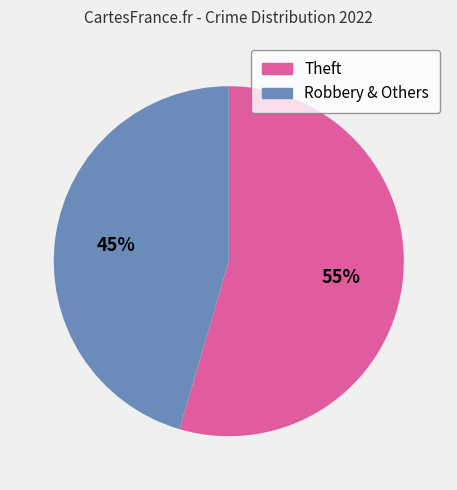

Is there any slice that represents more than half of the pie?

Yes